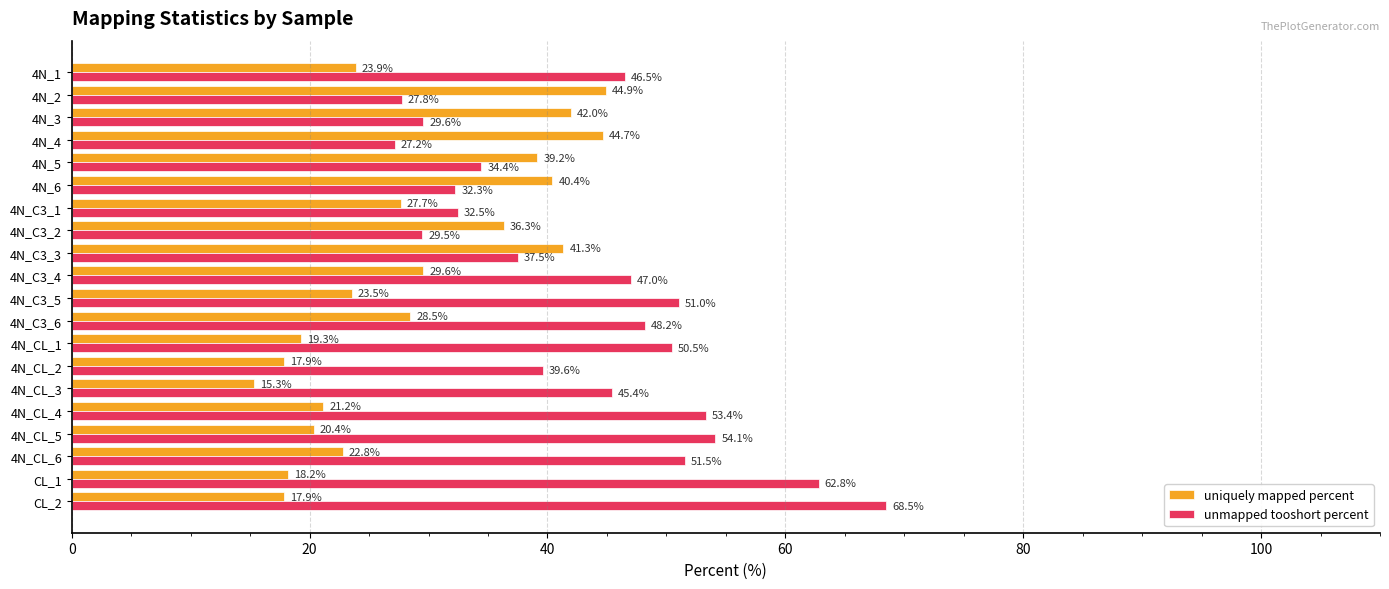

At which category is the sum across all series the highest?

CL_2